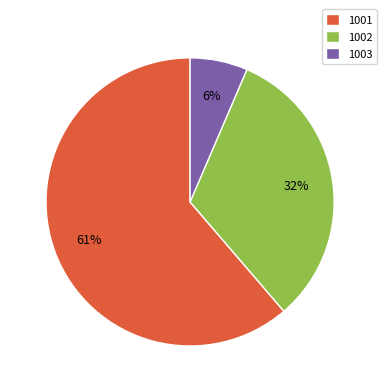

Which has a higher value, 1003 or 1002?

1002